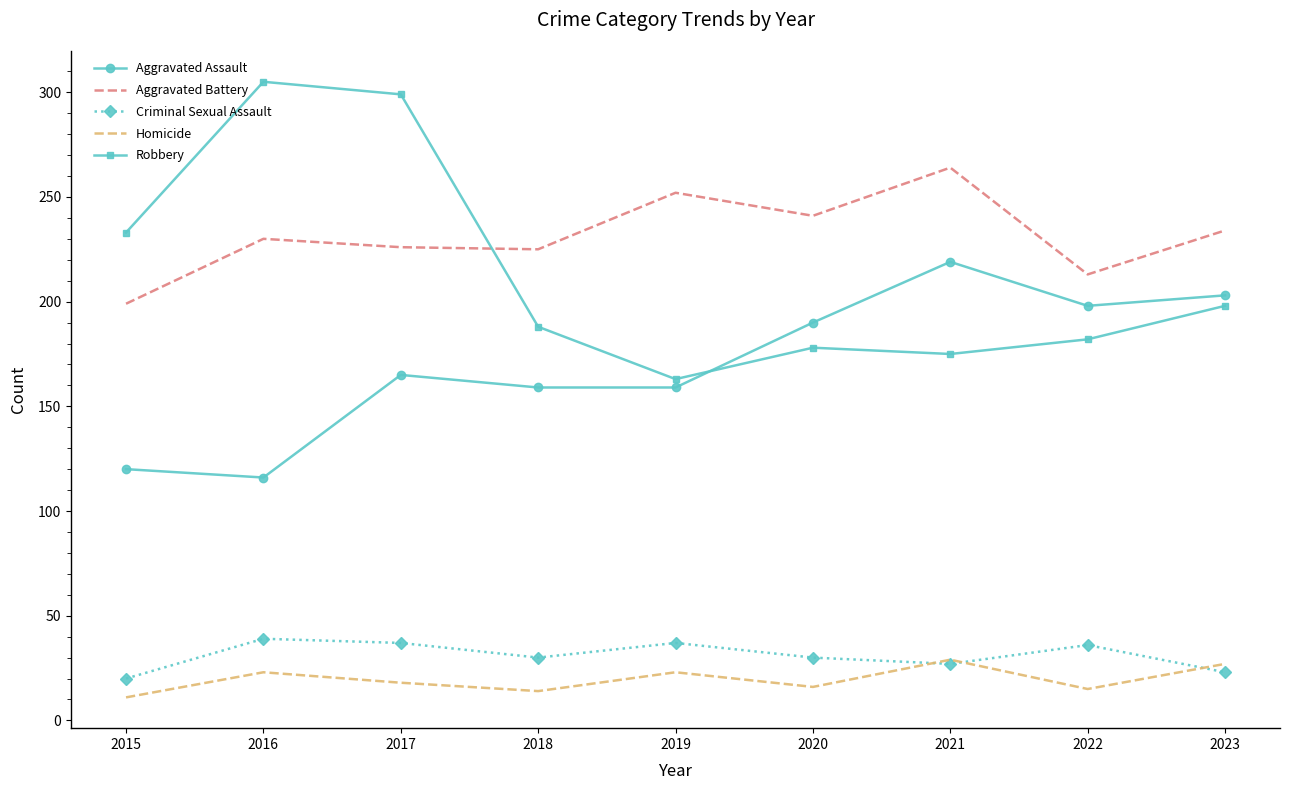

Is it true that Aggravated Assault equals 159 at 2019?

True